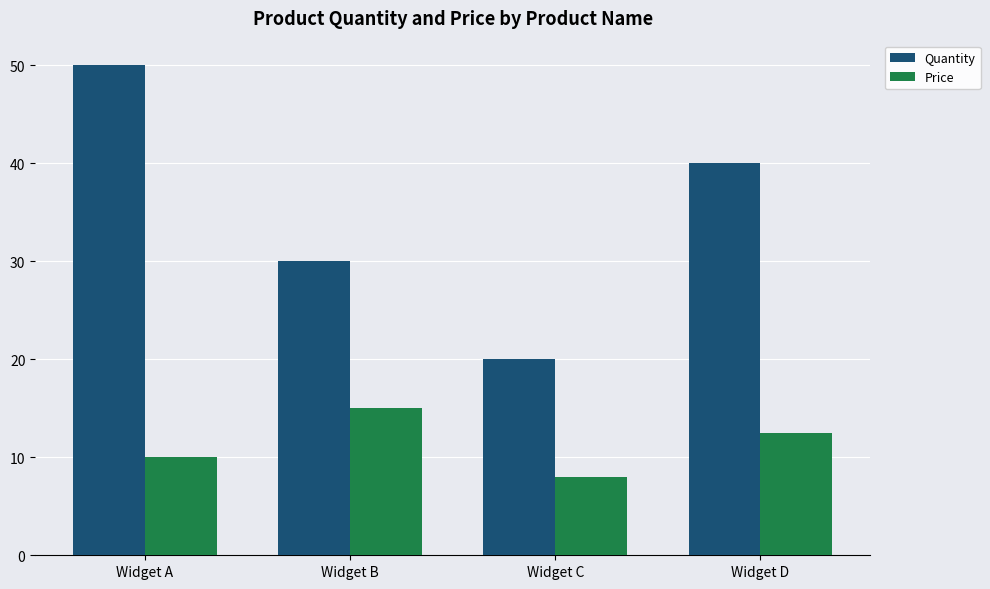

How many bars are there in each group?

2